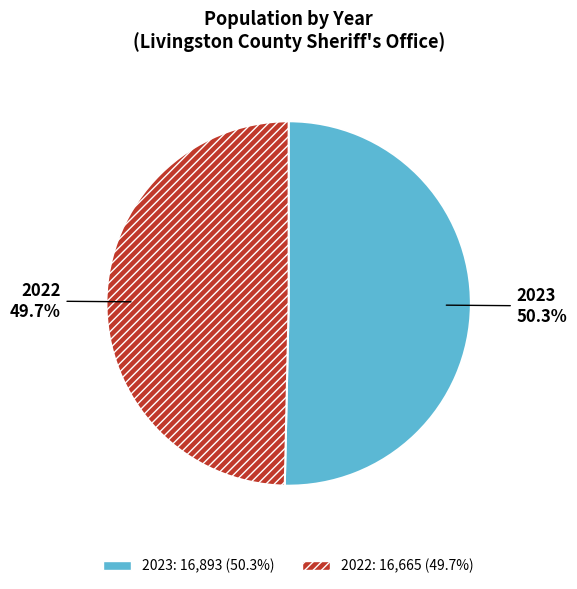

Rank the categories by value from lowest to highest.

2022, 2023